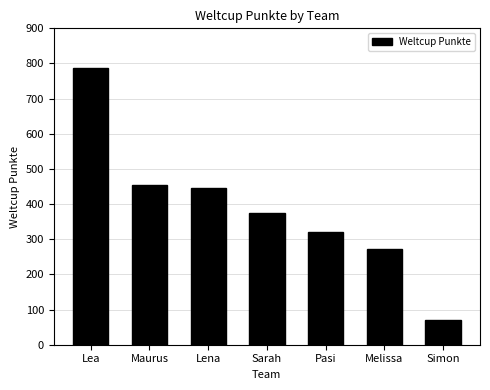

What is the smallest value displayed?

70